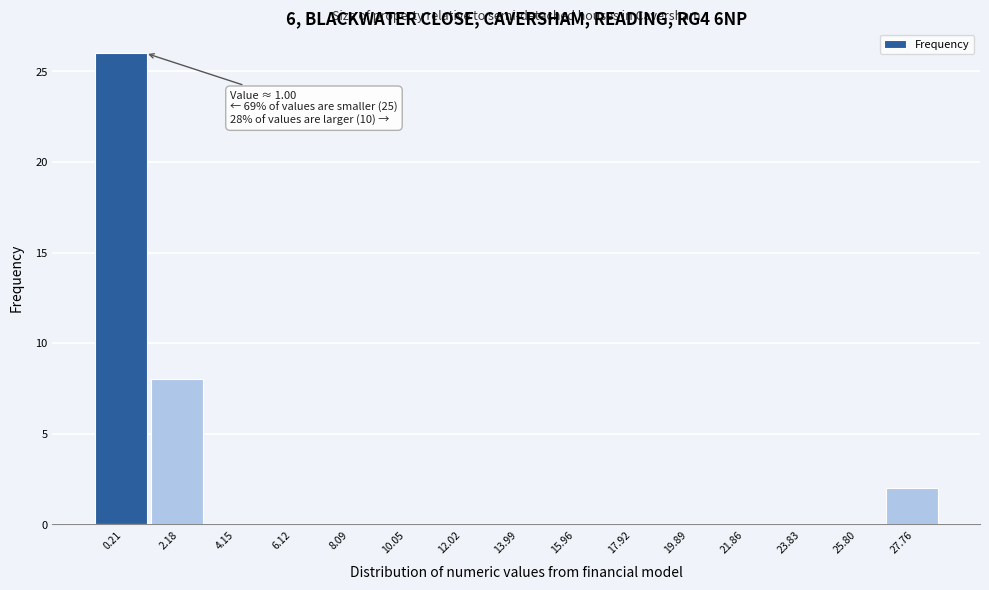

Which range on the x-axis has the tallest bar?

-0.8 to 1.2